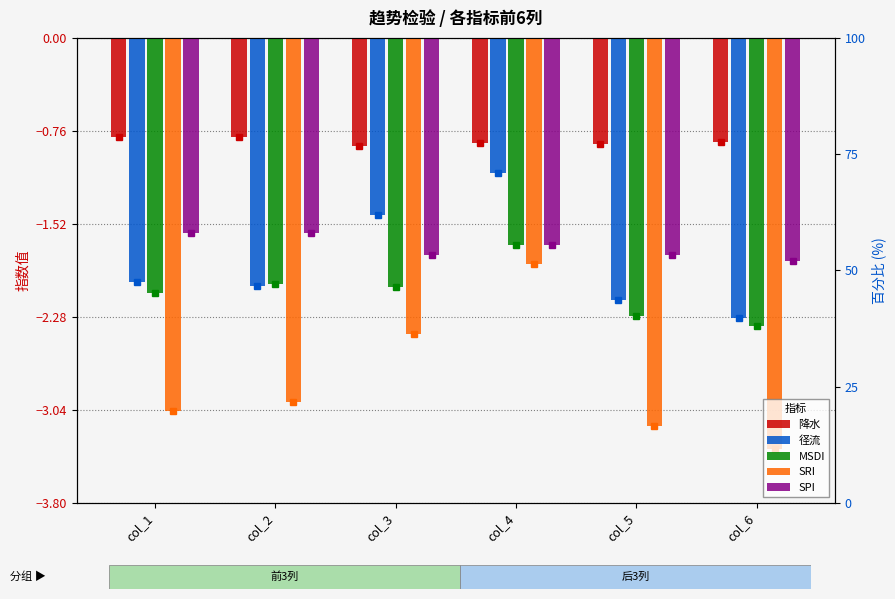

Which category has the lowest value across all series?

col_6